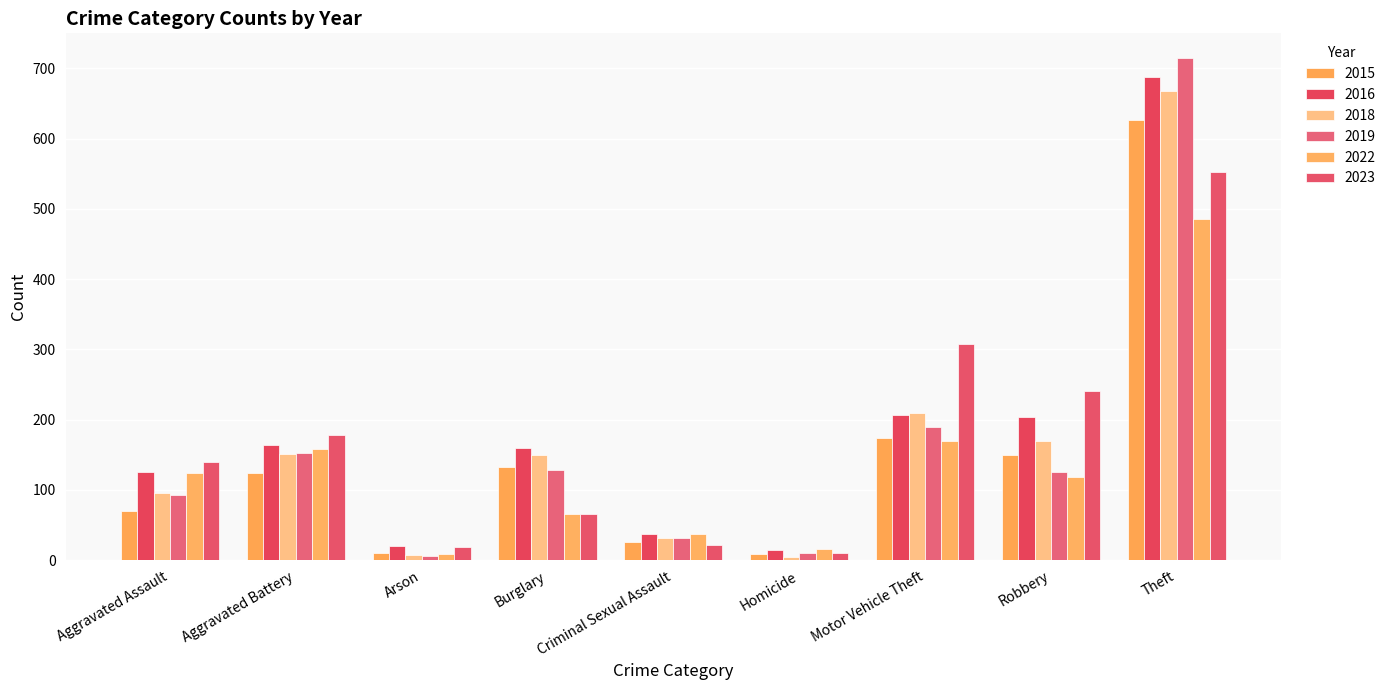

At Criminal Sexual Assault, list the series in order from smallest to largest.

2023, 2015, 2018, 2019, 2016, 2022